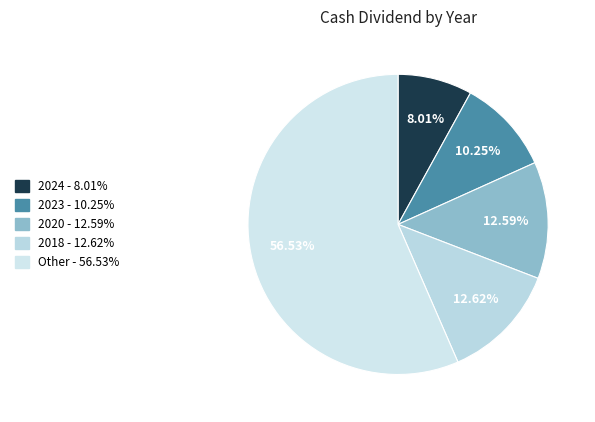

How many slices are in this pie chart?

5